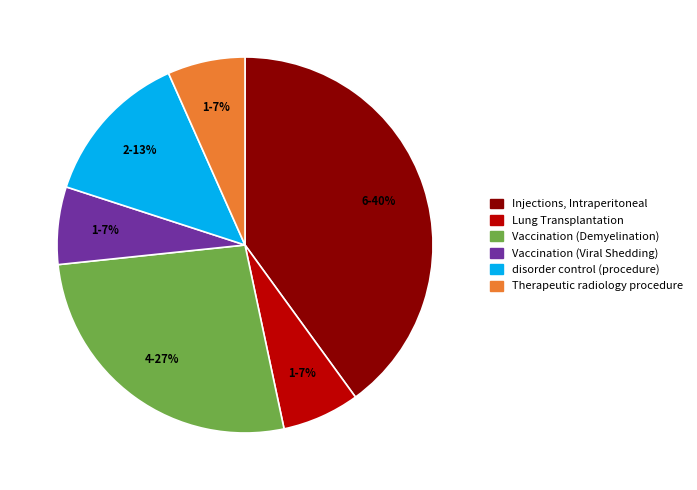

Does any single category account for the majority?

No